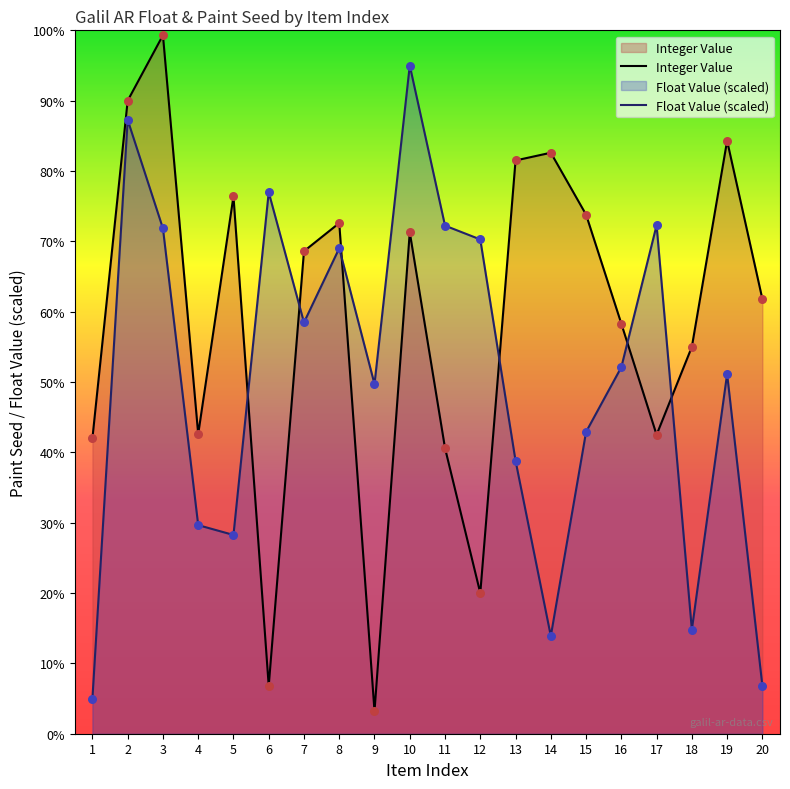

At which category is the sum across all series the highest?

2